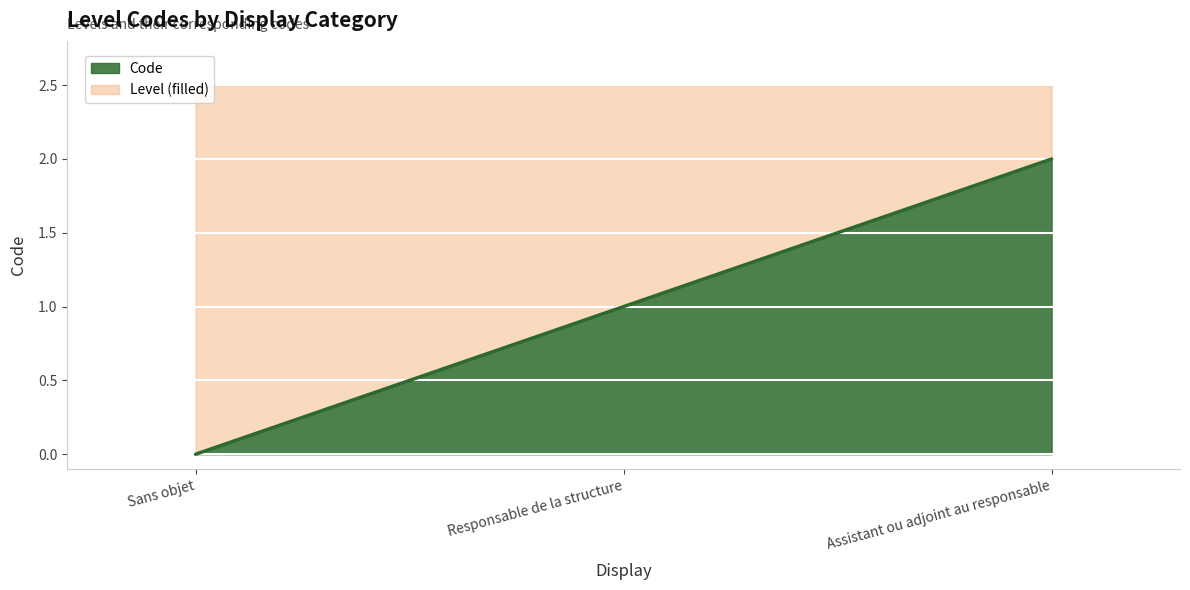

What is the sum of the values at Responsable de la structure and Assistant ou adjoint au responsable?

3